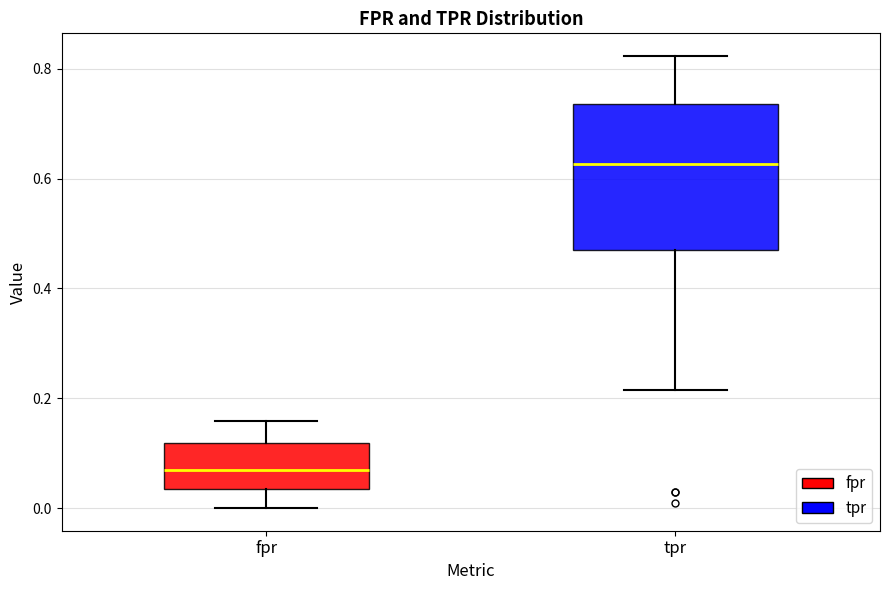

Reading left to right, transcribe this box plot: for each box, give where its median line is, the range the box spans, and where its two whiskers end, as read against the y-axis. The values are not printed on the chart, so give them approximately, as read against the axis.

fpr: median 0.06, box 0.04 to 0.12, whiskers 0.00 to 0.16
tpr: median 0.62, box 0.48 to 0.74, whiskers 0.22 to 0.82